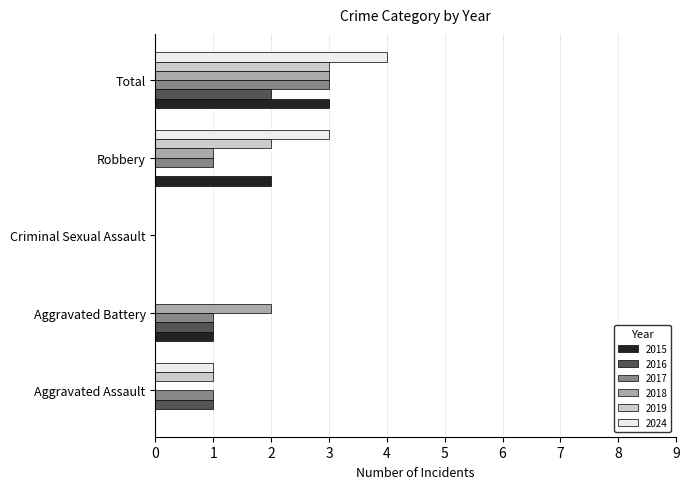

Is the value of 2024 at Total greater than the value of 2019 at Aggravated Battery?

Yes